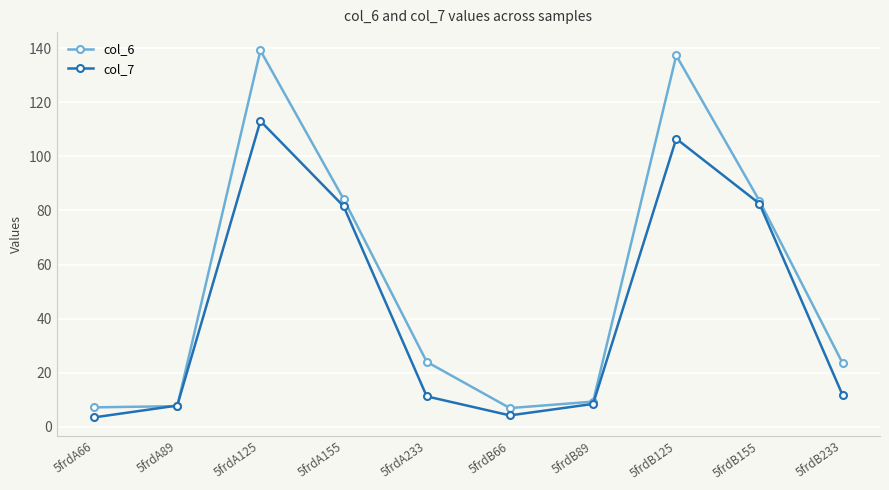

Which category has the highest value across all series?

5frdA125